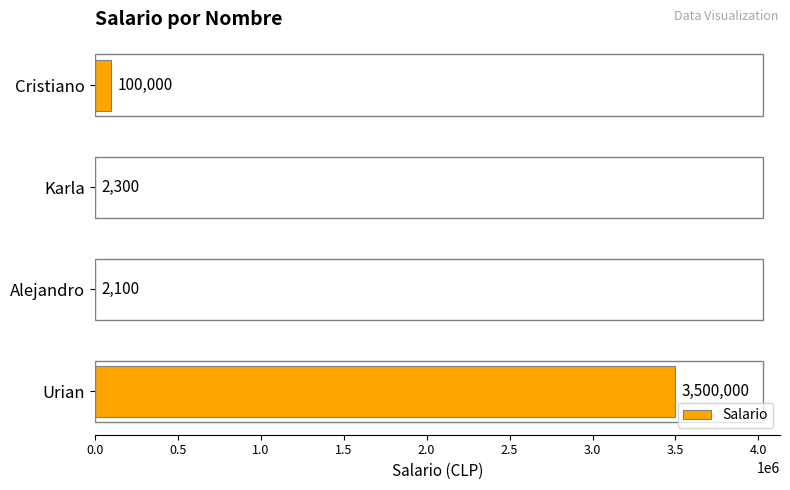

What is the sum of all values?

3604400